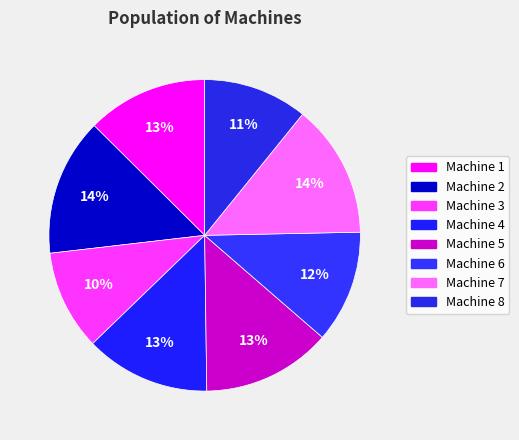

To the nearest percent, what is the difference between the largest and smallest slice percentages?

4%